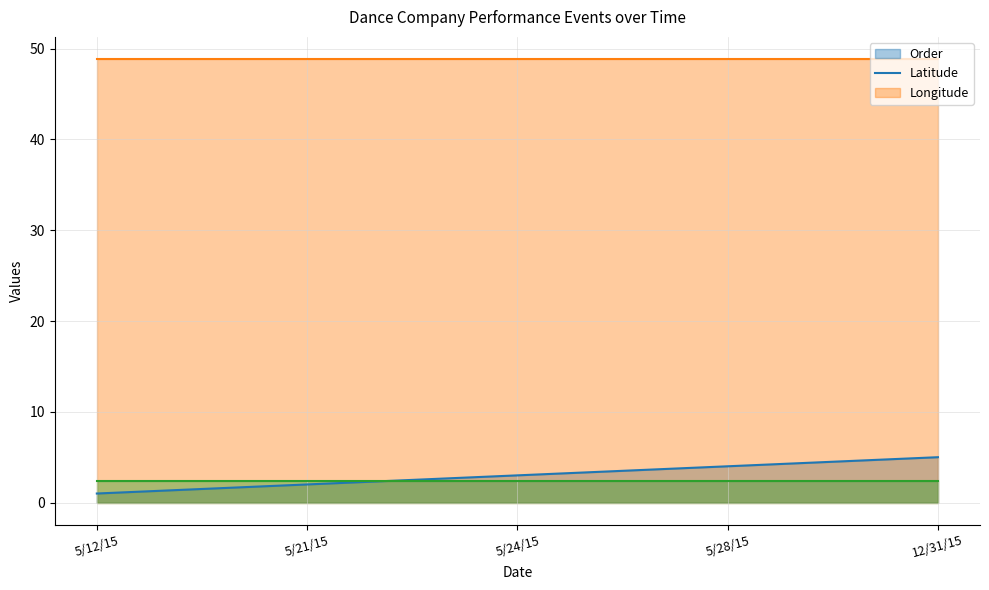

The value of Longitude (line) at 12/31/15 is 2.4. True or false?

True